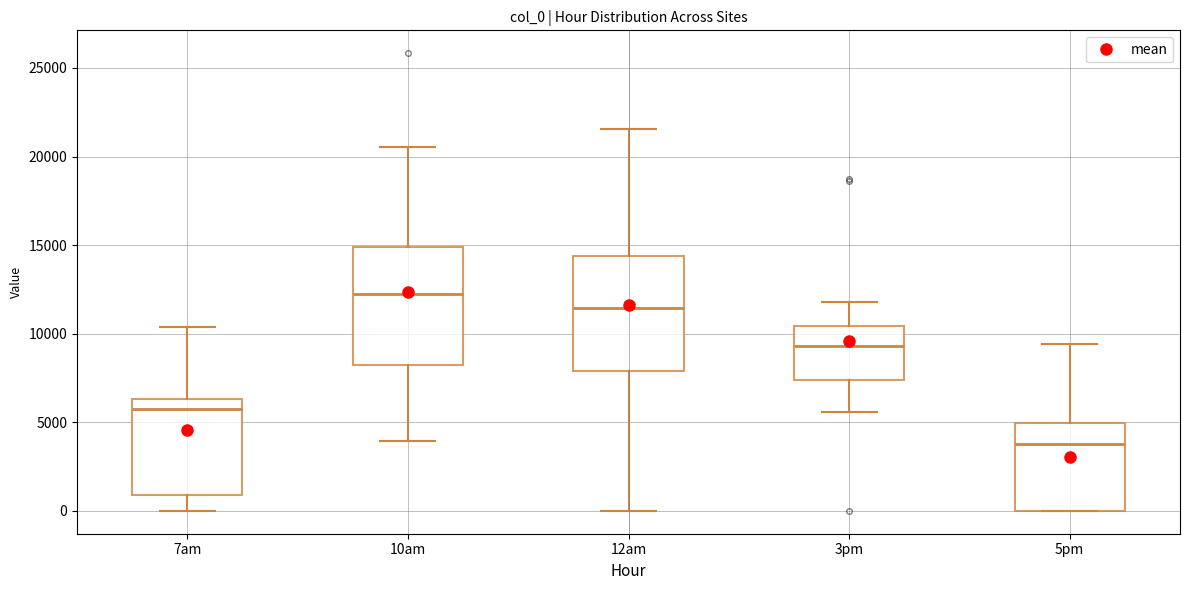

Where does the lower whisker of the box for 7am end on the y-axis? The values are not printed on the chart, so give them approximately, as read against the axis.

0